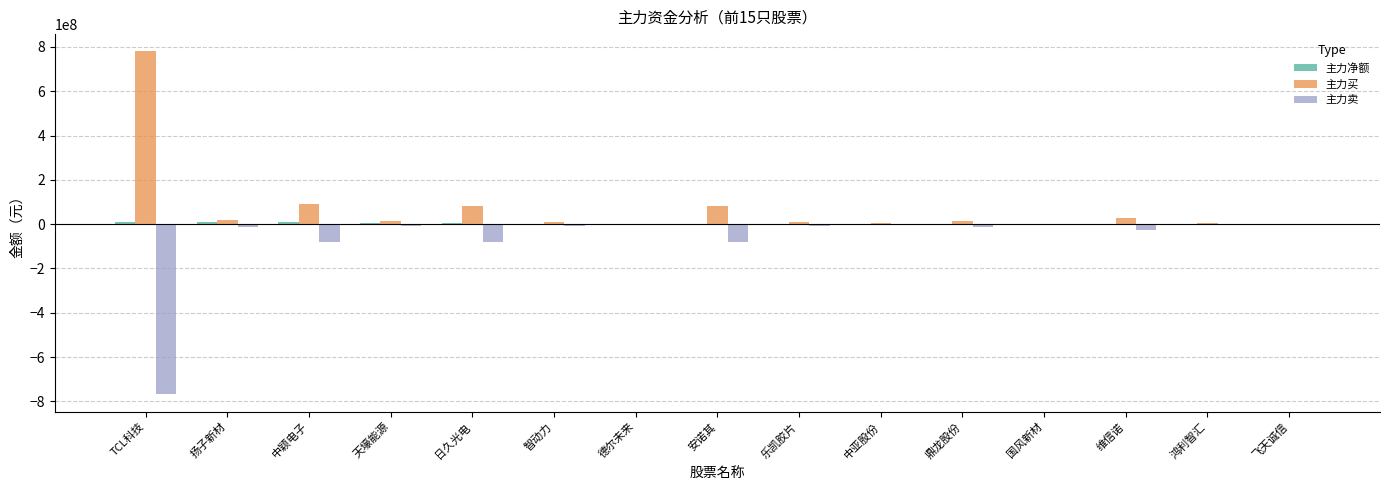

Are the bars grouped side by side (vs. stacked)?

Yes